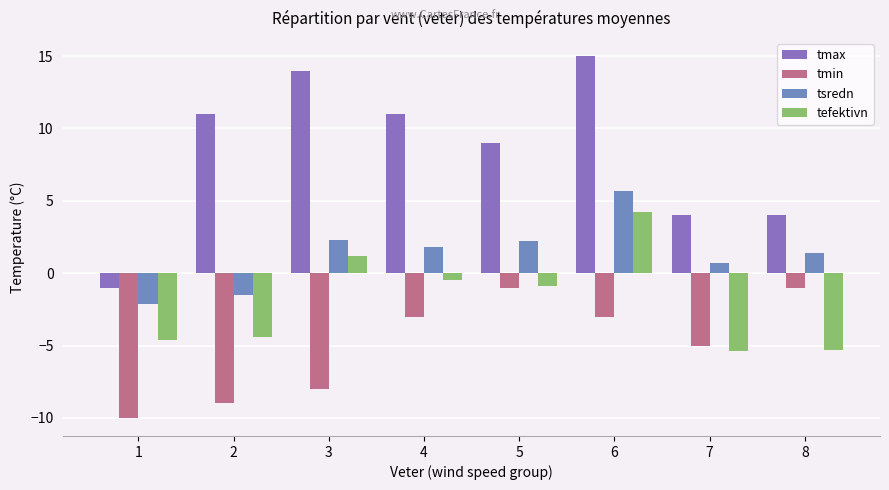

How many data points does each series have?

8